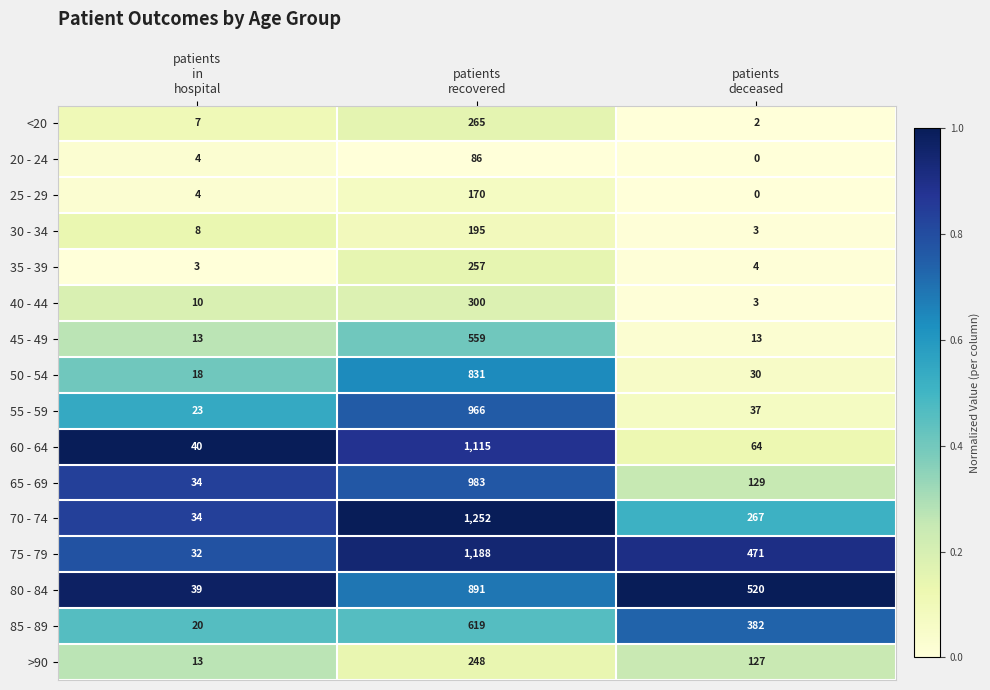

Which series has the largest range (max minus min)?

70 - 74